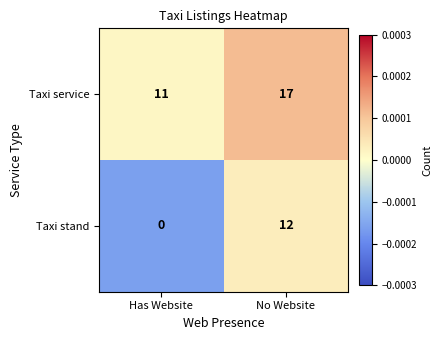

Count the number of data series in this chart.

2